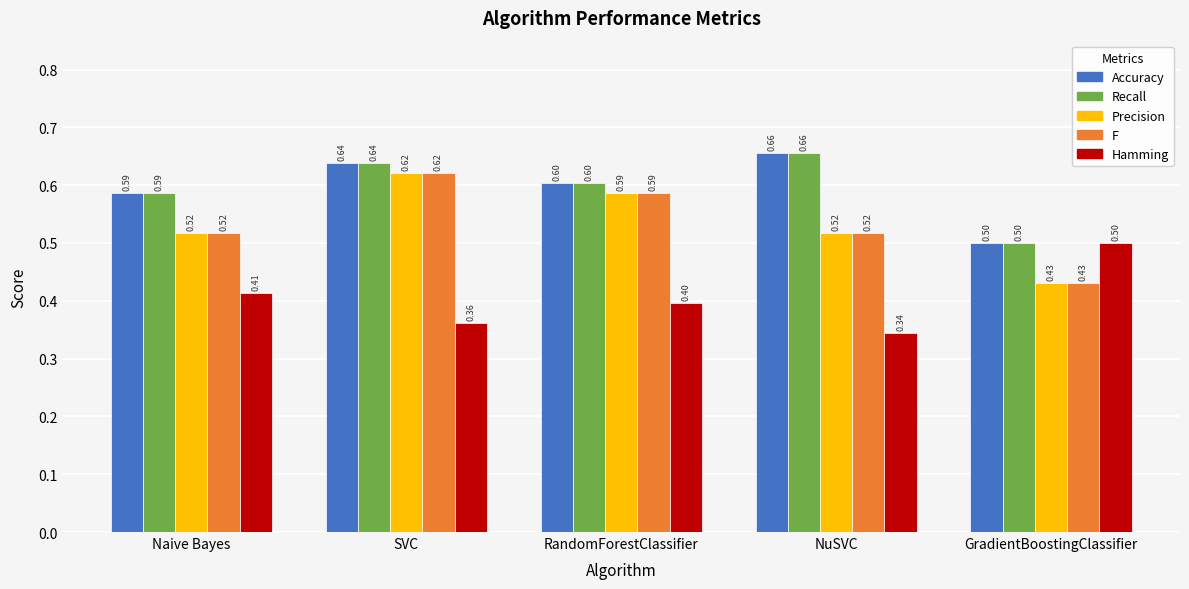

The value of F at RandomForestClassifier is 0.6. True or false?

True